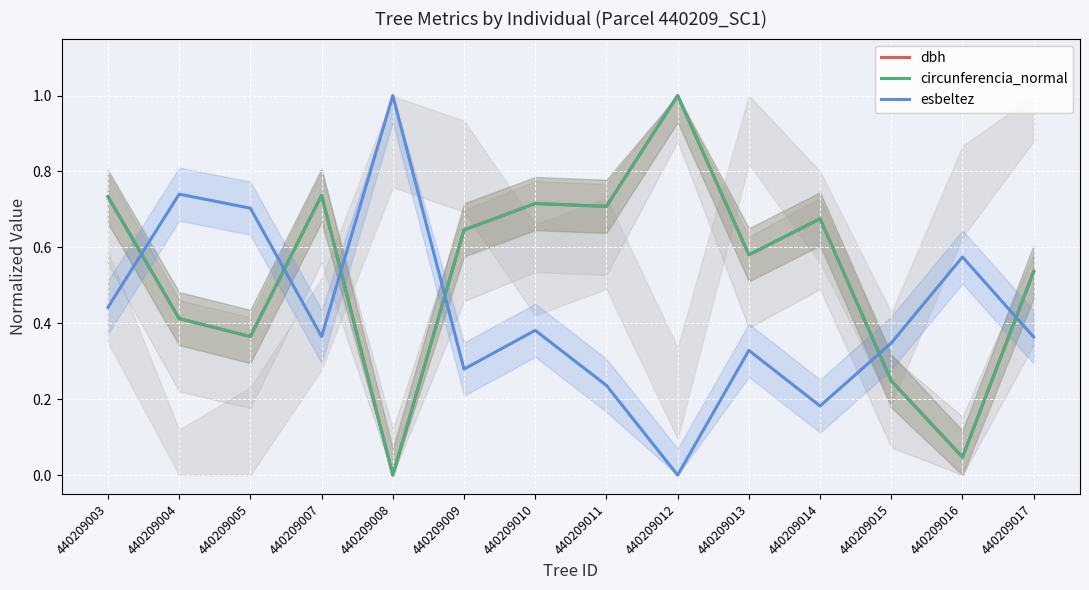

Rank the series at 440209007 from highest to lowest value.

dbh, circunferencia_normal, esbeltez